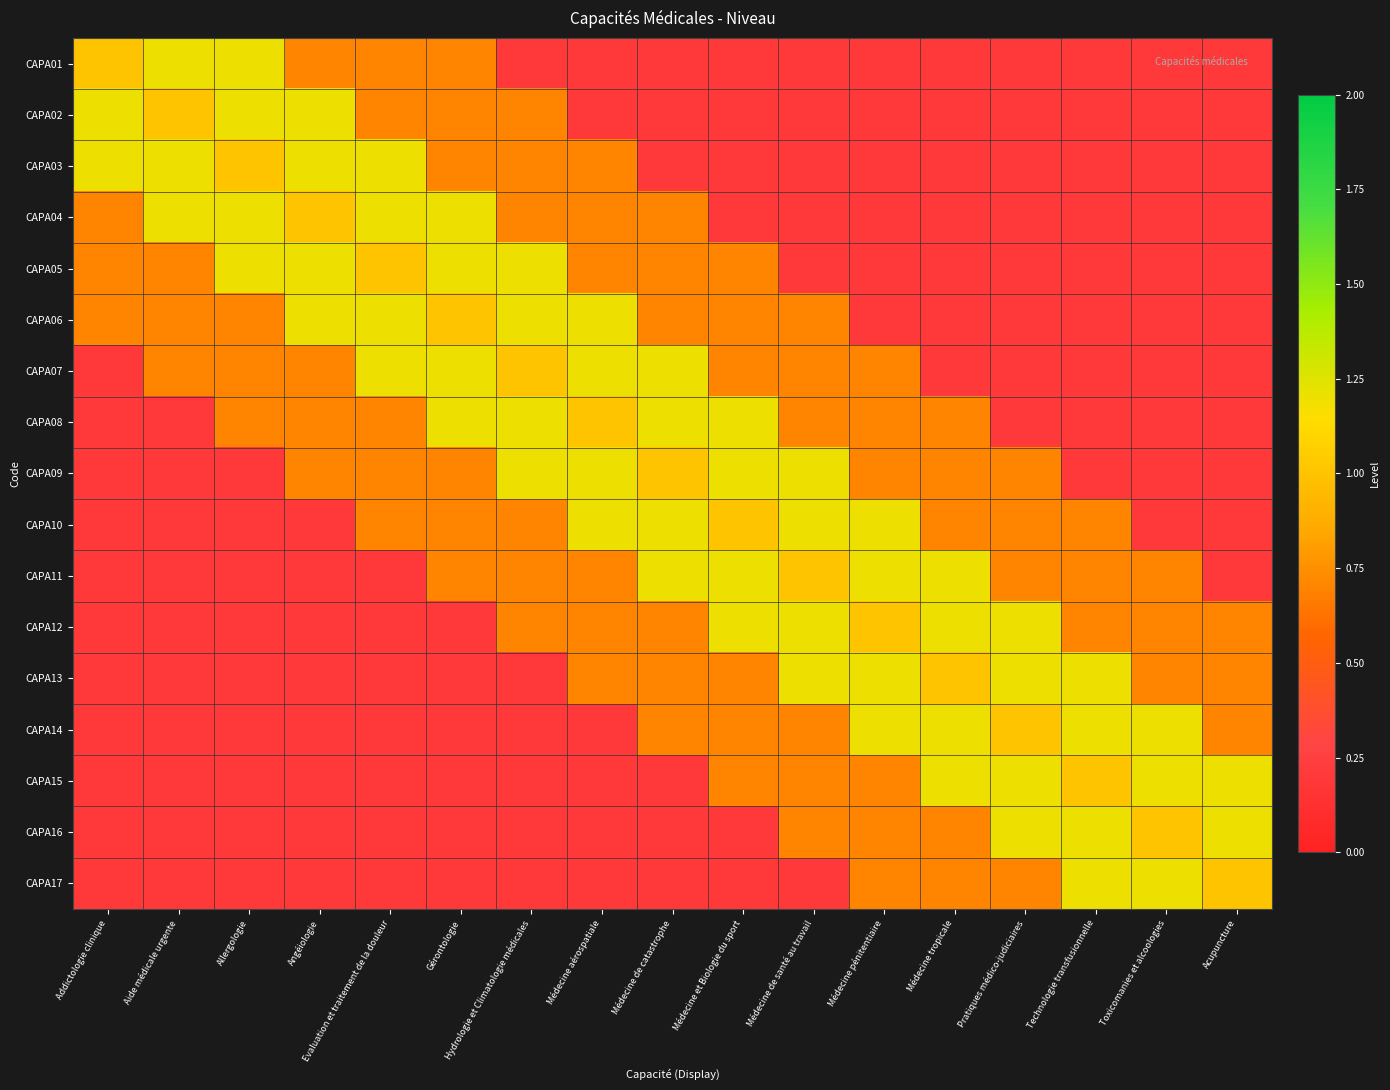

Count the number of data series in this chart.

17